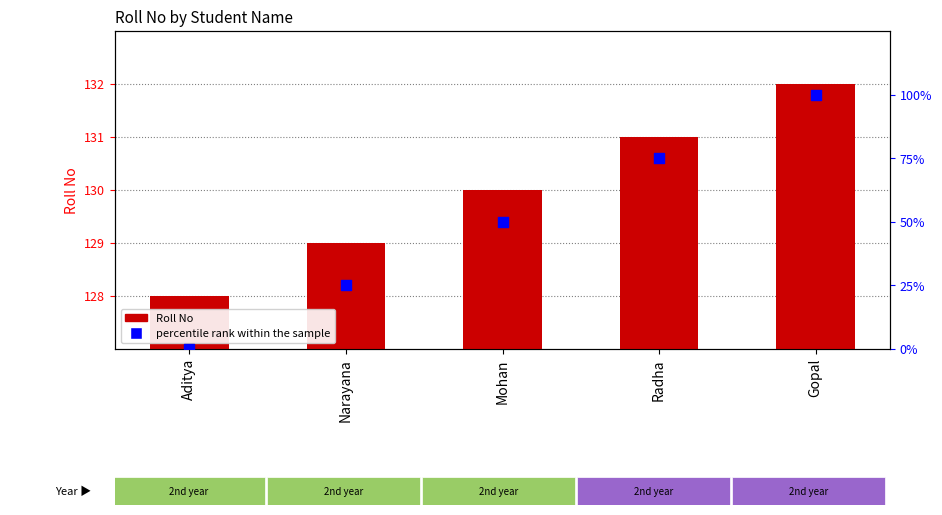

What is the total value across all series at Aditya?

128